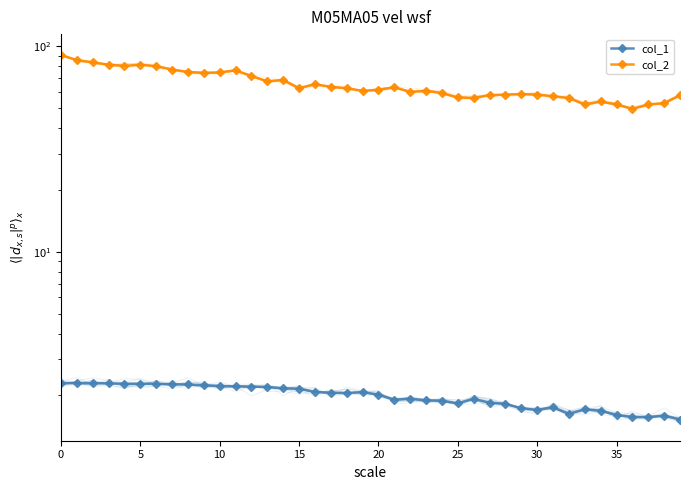

Reading left to right, what are all the values shown in this chart?

col_1: 2.3	2.3	2.3	2.3	2.3	2.3	2.3	2.3	2.3	2.2	2.2	2.2	2.2	2.2	2.2	2.2	2.1	2.1	2.1	2.1	2.0	1.9	1.9	1.9	1.9	1.8	1.9	1.8	1.8	1.7	1.7	1.8	1.6	1.7	1.7	1.6	1.6	1.6	1.6	1.5
col_2: 90.7	85.7	83.6	81.4	80.4	81.4	80.0	77.1	75.0	74.3	74.6	76.4	71.8	67.5	68.6	62.5	65.4	63.6	62.5	60.7	61.4	63.2	60.0	60.7	59.3	56.4	56.1	57.9	58.2	58.6	58.2	57.1	56.1	52.1	53.9	52.1	49.6	52.1	52.9	57.9